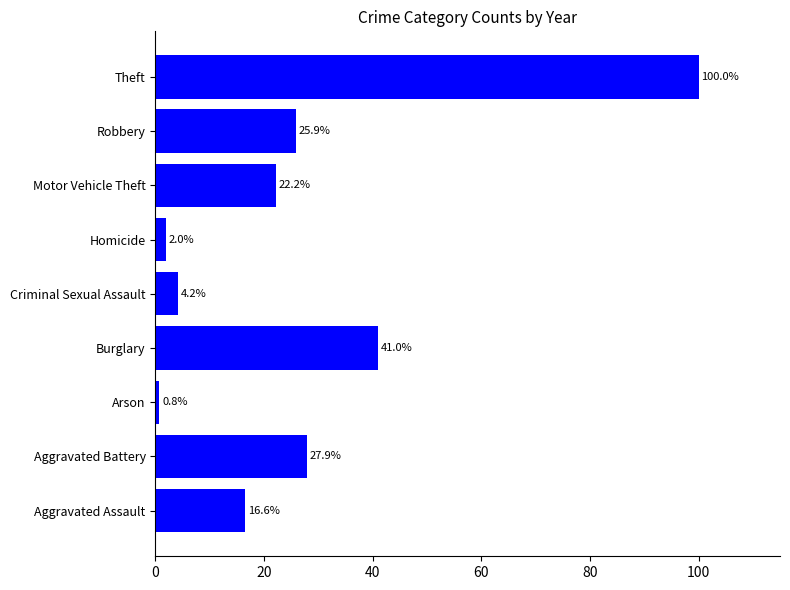

Count the number of categories in the chart.

9